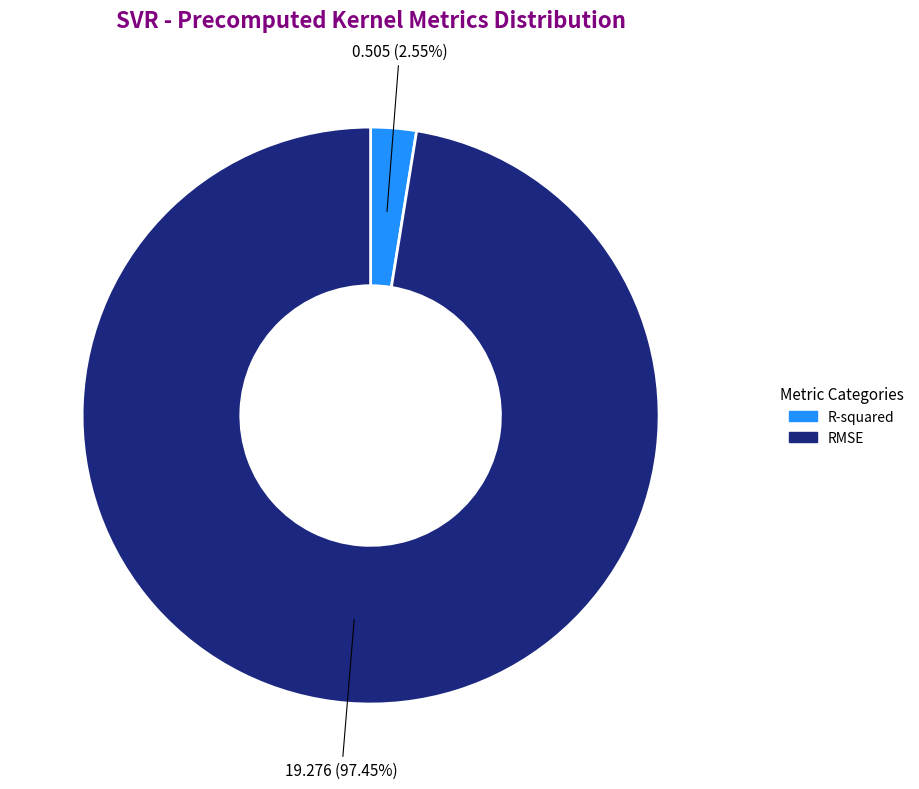

What percentage is the RMSE slice, to the nearest percent?

97%